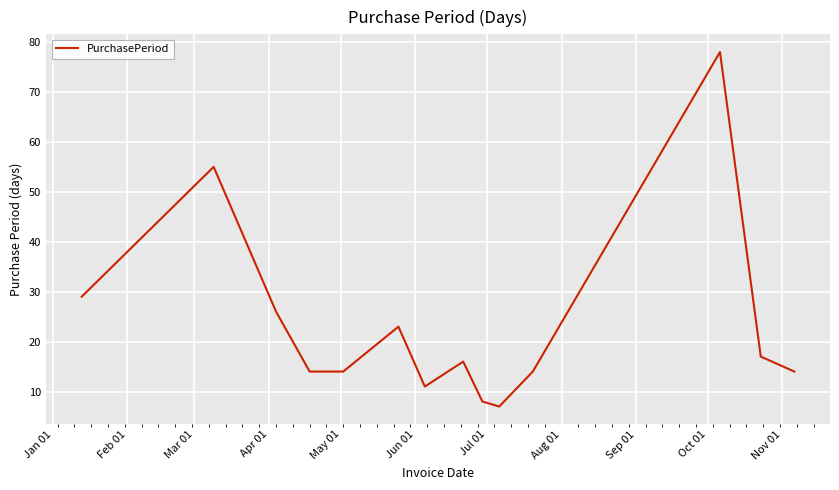

What is the smallest value displayed?

7